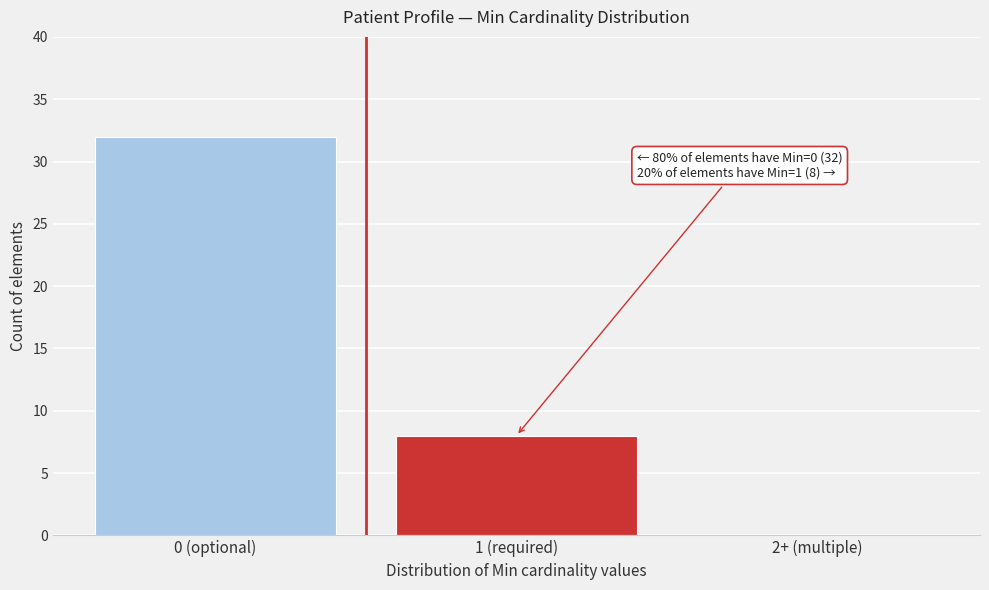

Reading left to right, what are all the values shown in this chart?

0 (optional)=32	1 (required)=8	2+ (multiple)=0